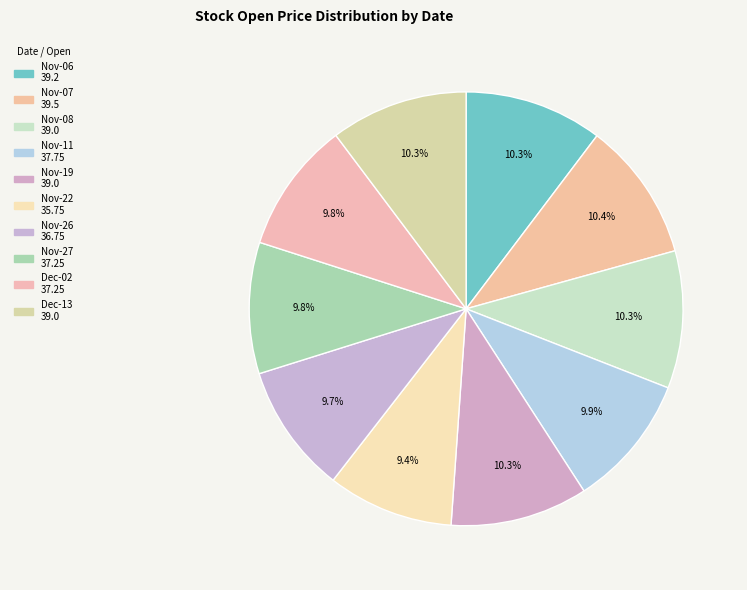

Rank the categories by value from lowest to highest.

2013-11-22, 2013-11-26, 2013-11-27, 2013-12-02, 2013-11-11, 2013-11-08, 2013-11-19, 2013-12-13, 2013-11-06, 2013-11-07